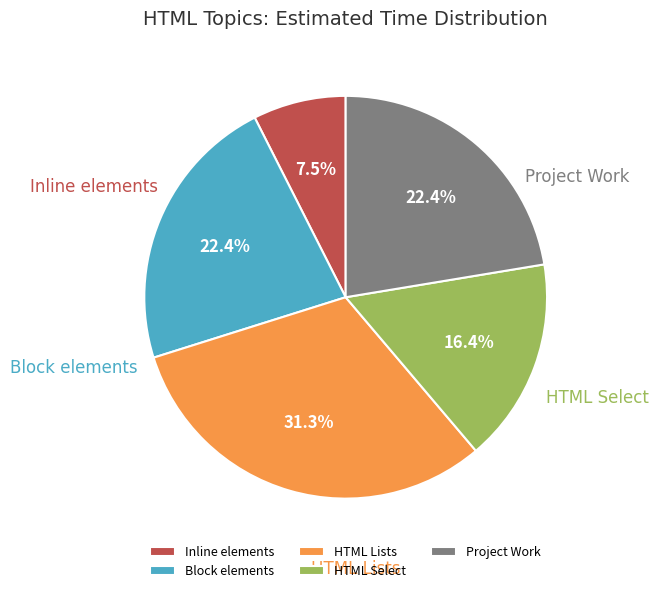

Which has a higher value, Block elements or HTML Lists?

HTML Lists